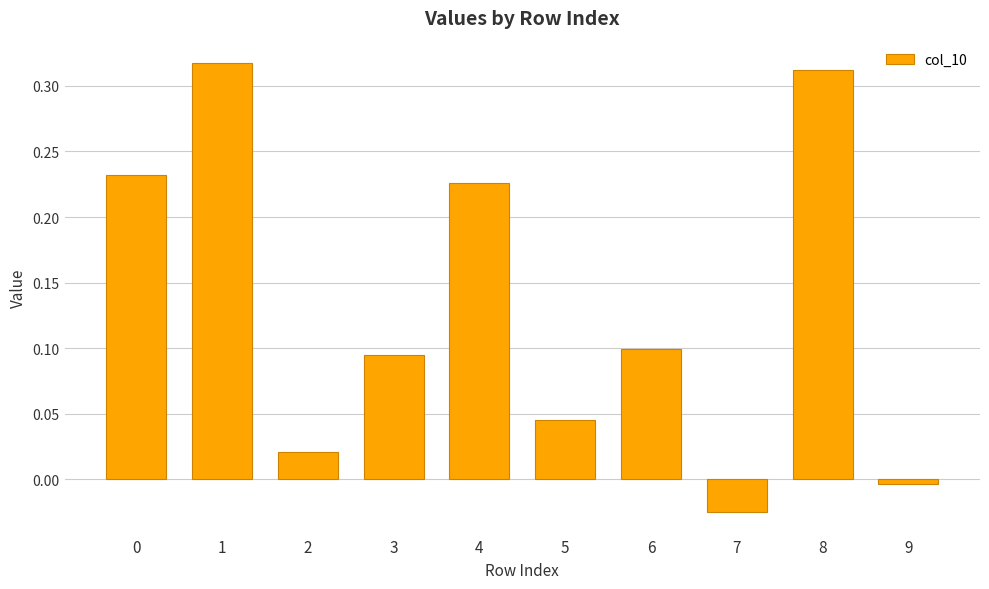

How many data points are above 0?

8